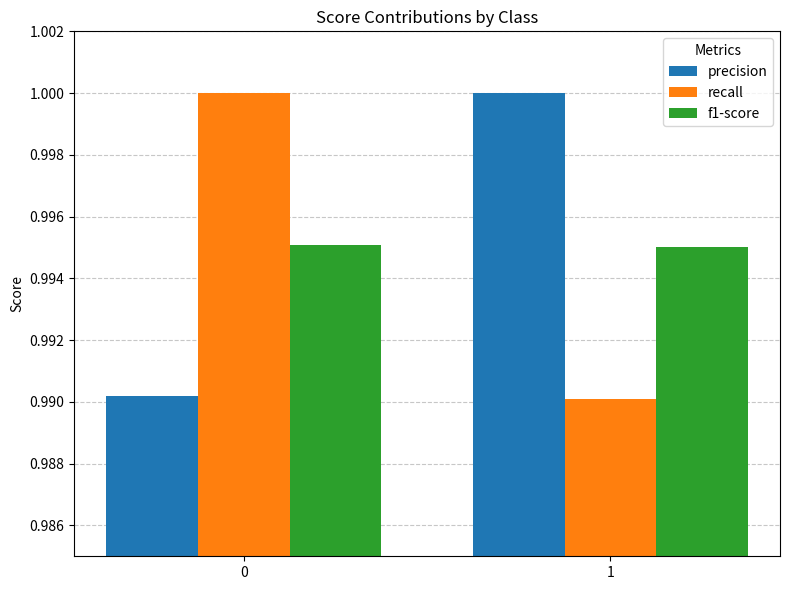

At 0, list the series in order from smallest to largest.

precision, f1-score, recall